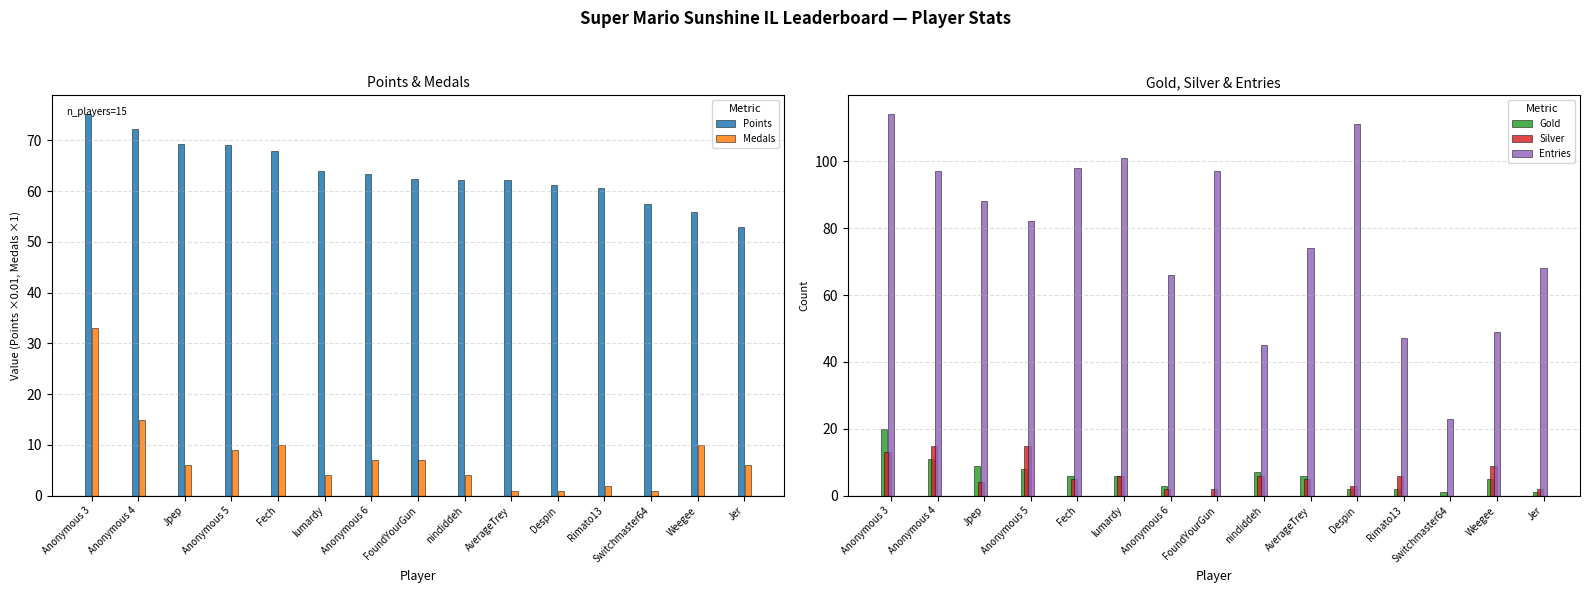

What value does the Entries series have at Anonymous 6?

66